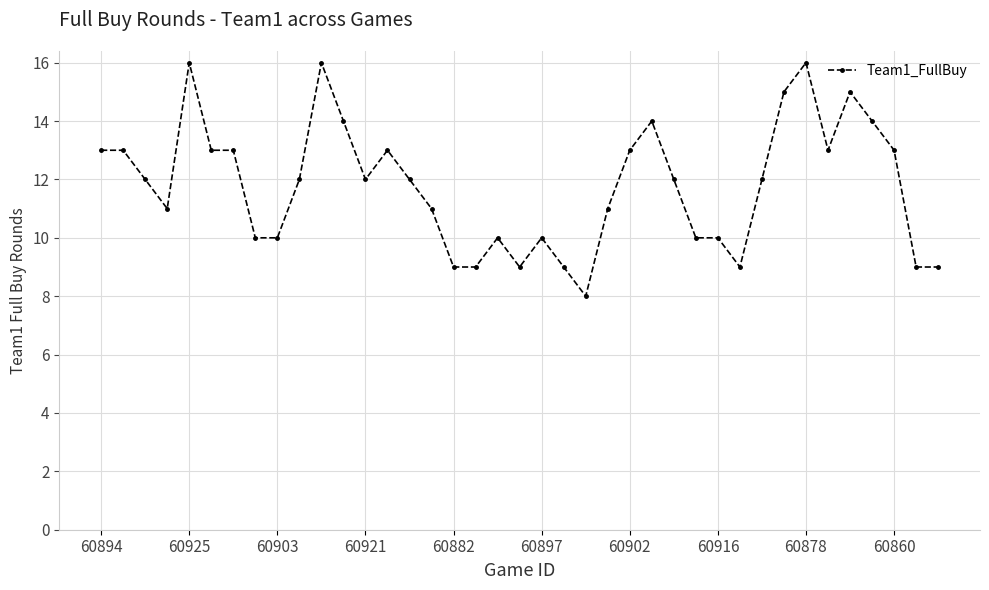

True or false: there are more than 2 points higher than both neighbors.

True